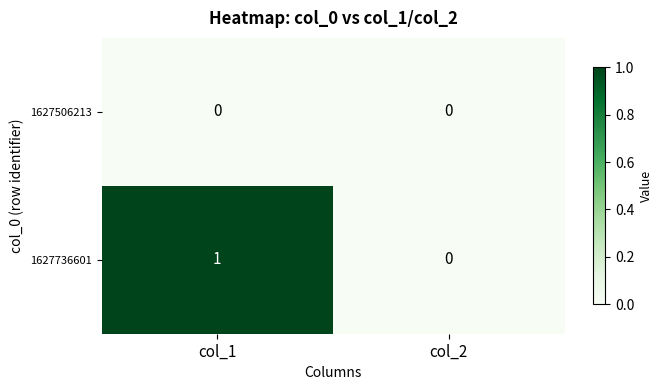

Rank the series by their average value, from lowest to highest.

1627506213, 1627736601